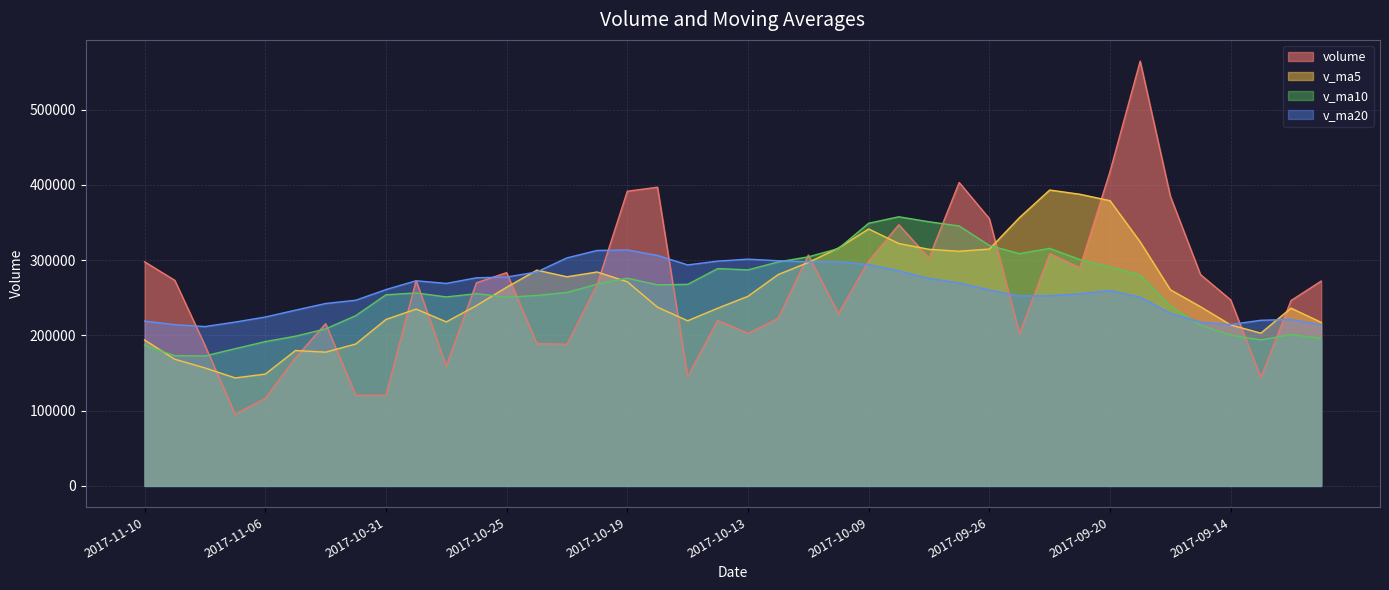

Reading left to right, extract all data points from this chart.

volume: 2017-11-10=297880.5	2017-11-09=273257.6	2017-11-08=186848.9	2017-11-07=95361.3	2017-11-06=116284.3	2017-11-03=170149.8	2017-11-02=215602.8	2017-11-01=120411.9	2017-10-31=120618.5	2017-10-30=273058.5	2017-10-27=159208.6	2017-10-26=270035.5	2017-10-25=283454.1	2017-10-24=189350.6	2017-10-23=188209.4	2017-10-20=267592.5	2017-10-19=391675.7	2017-10-18=397000.4	2017-10-17=145450.2	2017-10-16=220019.1	2017-10-13=202760.9	2017-10-12=222603.4	2017-10-11=306786.9	2017-10-10=229099.9	2017-10-09=299021.9	2017-09-29=347076.5	2017-09-28=302971.8	2017-09-27=403281.4	2017-09-26=355299.9	2017-09-25=202161.8	2017-09-22=308780.4	2017-09-21=290069.1	2017-09-20=417764.5	2017-09-19=564585.5	2017-09-18=385056.2	2017-09-15=280839.7	2017-09-14=247252.6	2017-09-13=144098.0	2017-09-12=246335.8	2017-09-11=272274.0
v_ma5: 2017-11-10=193926.5	2017-11-09=168380.4	2017-11-08=156849.4	2017-11-07=143562.0	2017-11-06=148613.5	2017-11-03=179968.3	2017-11-02=177780.0	2017-11-01=188666.6	2017-10-31=221275.0	2017-10-30=235021.5	2017-10-27=218051.6	2017-10-26=239728.4	2017-10-25=264056.5	2017-10-24=286765.7	2017-10-23=277985.6	2017-10-20=284347.6	2017-10-19=271381.3	2017-10-18=237566.8	2017-10-17=219524.1	2017-10-16=236254.0	2017-10-13=252054.6	2017-10-12=280917.7	2017-10-11=296991.4	2017-10-10=316290.3	2017-10-09=341530.3	2017-09-29=322158.3	2017-09-28=314499.1	2017-09-27=311918.5	2017-09-26=314815.1	2017-09-25=356672.3	2017-09-22=393251.1	2017-09-21=387663.0	2017-09-20=379099.7	2017-09-19=324366.4	2017-09-18=260716.5	2017-09-15=238160.0	2017-09-14=214023.1	2017-09-13=203048.9	2017-09-12=236332.1	2017-09-11=217363.9
v_ma10: 2017-11-10=186947.4	2017-11-09=173080.2	2017-11-08=172758.0	2017-11-07=182418.5	2017-11-06=191817.5	2017-11-03=199010.0	2017-11-02=208754.2	2017-11-01=226361.5	2017-10-31=254020.4	2017-10-30=256503.5	2017-10-27=251199.6	2017-10-26=255554.9	2017-10-25=250811.6	2017-10-24=253144.9	2017-10-23=257119.8	2017-10-20=268201.1	2017-10-19=276149.5	2017-10-18=267279.1	2017-10-17=267907.2	2017-10-16=288892.2	2017-10-13=287106.5	2017-10-12=297708.4	2017-10-11=304455.0	2017-10-10=315552.7	2017-10-09=349101.3	2017-09-29=357704.7	2017-09-28=351081.0	2017-09-27=345509.1	2017-09-26=319590.8	2017-09-25=308694.4	2017-09-22=315705.6	2017-09-21=300843.1	2017-09-20=291074.3	2017-09-19=280349.2	2017-09-18=239040.2	2017-09-15=213825.5	2017-09-14=200347.7	2017-09-13=194123.1	2017-09-12=201120.7	2017-09-11=196085.8
v_ma20: 2017-11-10=219073.5	2017-11-09=214317.5	2017-11-08=211784.8	2017-11-07=217781.7	2017-11-06=224468.6	2017-11-03=233605.5	2017-11-02=242451.9	2017-11-01=246820.3	2017-10-31=260963.8	2017-10-30=272697.9	2017-10-27=269153.0	2017-10-26=276631.6	2017-10-25=277633.3	2017-10-24=284348.8	2017-10-23=303110.6	2017-10-20=312952.9	2017-10-19=313615.3	2017-10-18=306394.1	2017-10-17=293749.0	2017-10-16=298793.3	2017-10-13=301406.0	2017-10-12=299275.7	2017-10-11=297764.6	2017-10-10=297951.0	2017-10-09=294070.7	2017-09-29=285765.1	2017-09-28=275714.4	2017-09-27=269816.1	2017-09-26=260355.7	2017-09-25=252390.1	2017-09-22=252763.8	2017-09-21=255512.9	2017-09-20=259751.2	2017-09-19=250824.8	2017-09-18=229274.1	2017-09-15=217666.9	2017-09-14=214468.9	2017-09-13=220151.0	2017-09-12=221208.5	2017-09-11=214109.1